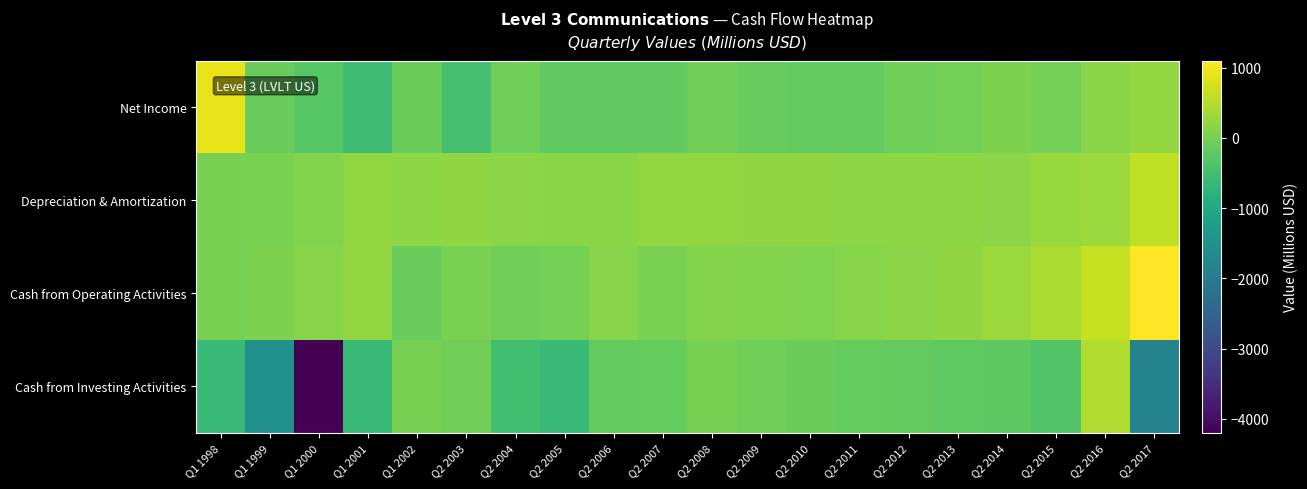

Rank the series at Q1 2000 from lowest to highest value.

Cash from Investing Activities, Net Income, Depreciation & Amortization, Cash from Operating Activities